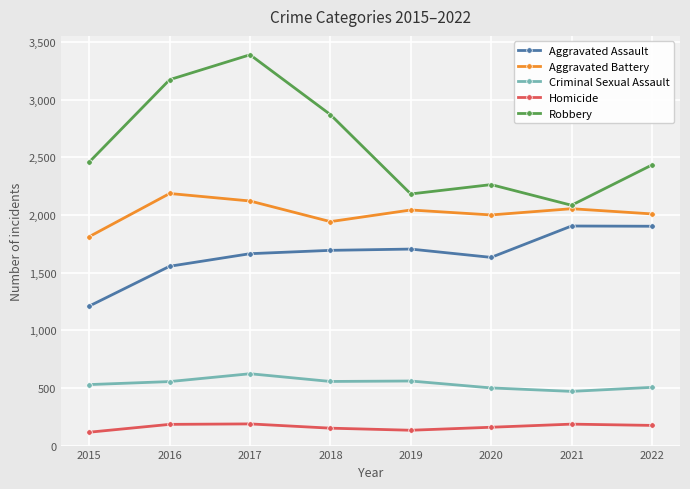

What is the lowest value of the Criminal Sexual Assault series?

470